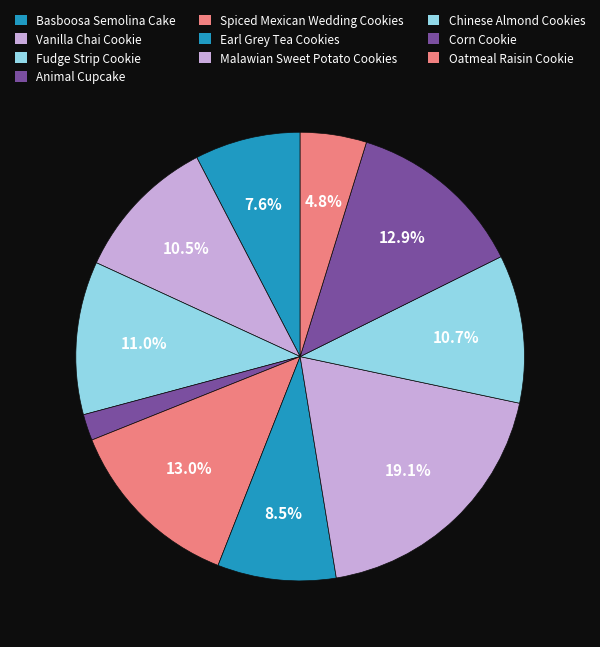

How many segments does this pie chart have?

10